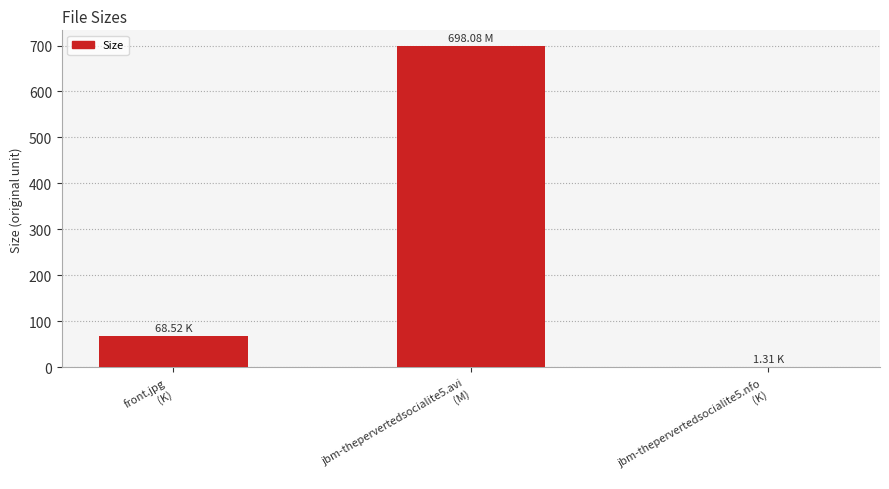

What is the sum of all values?

767.9